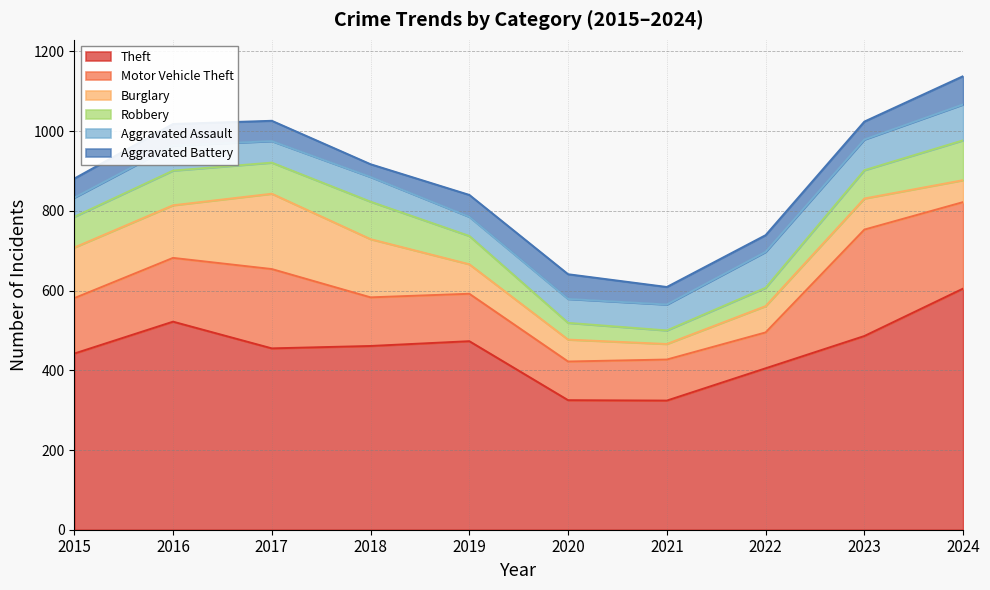

What is the spread (max minus min) of values at 2017?

404